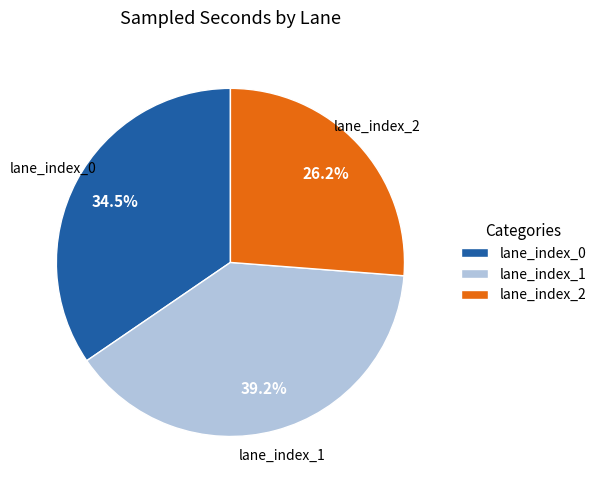

Which has a higher value, lane_index_0 or lane_index_1?

lane_index_1